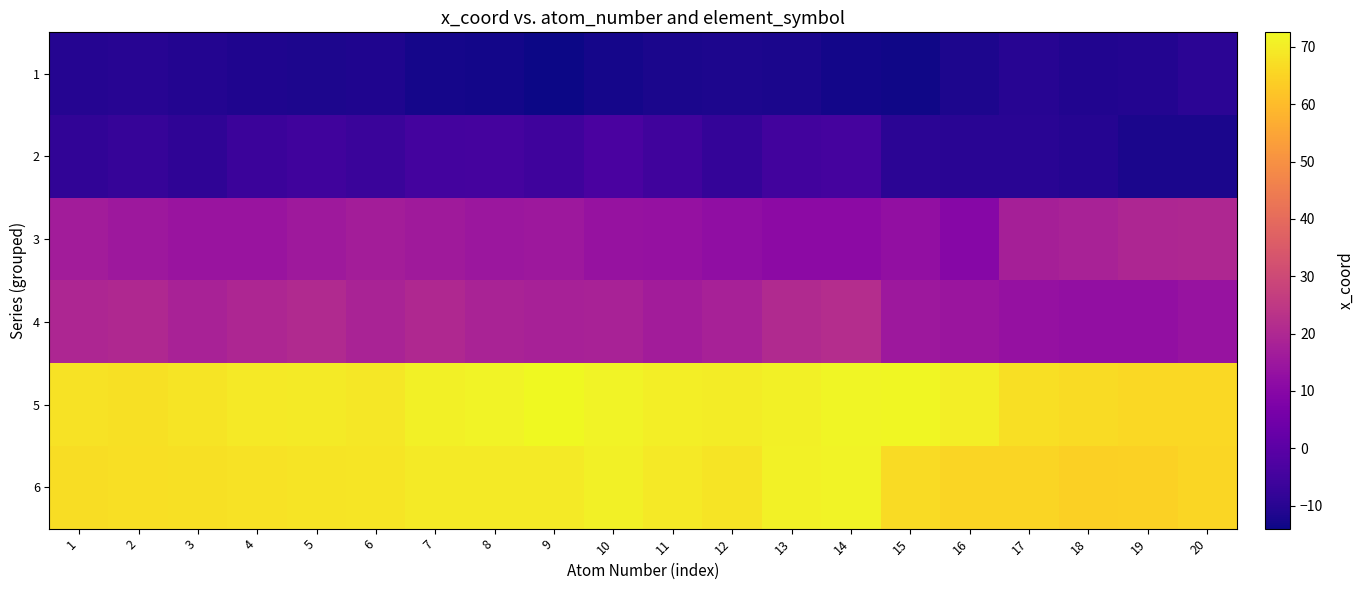

What is the total value across all series at 14?

158.6